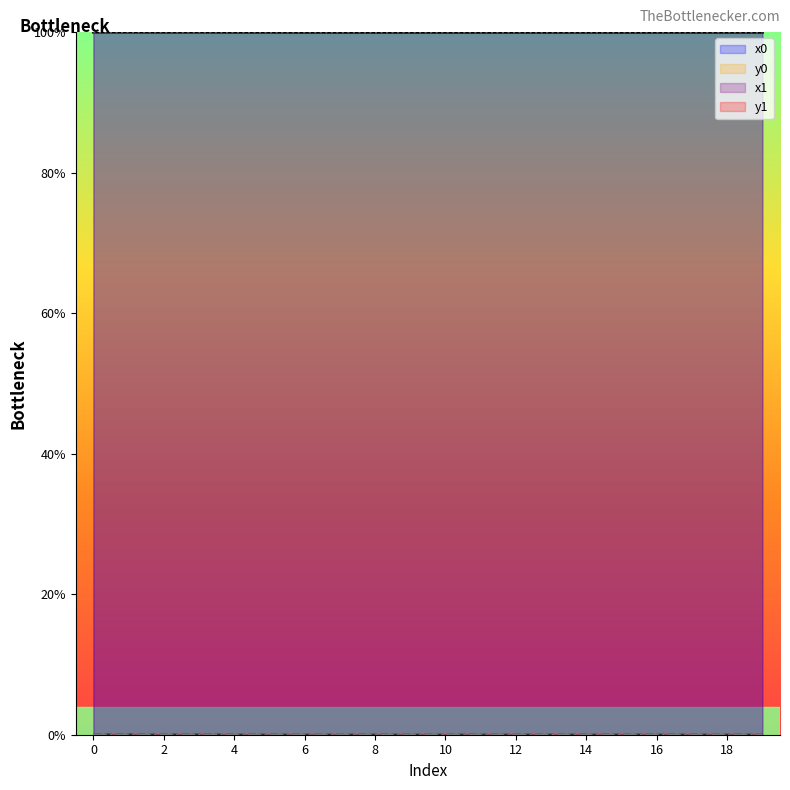

Is the value of y0 at 8 greater than the value of x1 at 1?

No